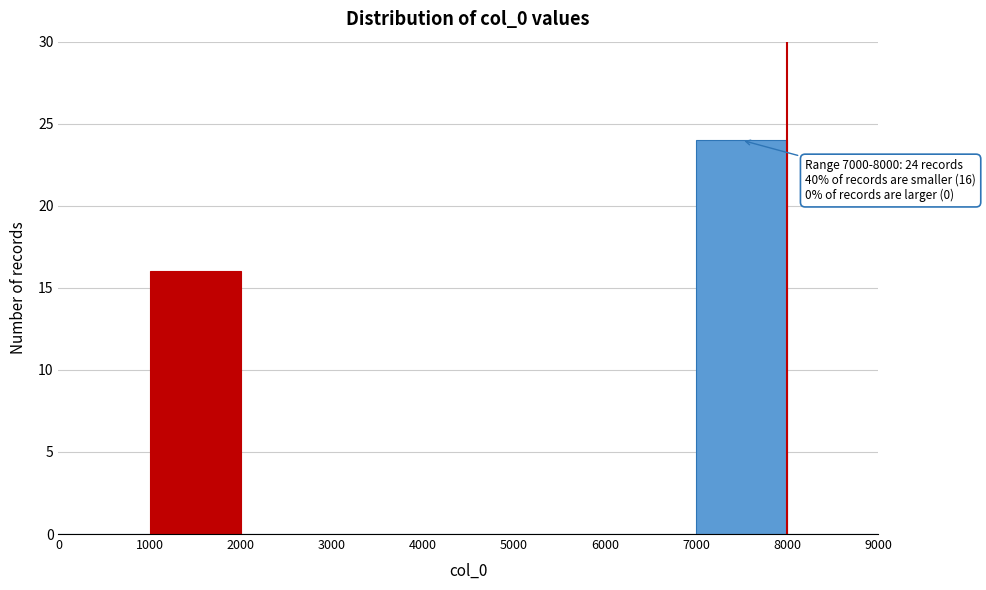

Which range on the x-axis has the tallest bar?

7000 to 8000